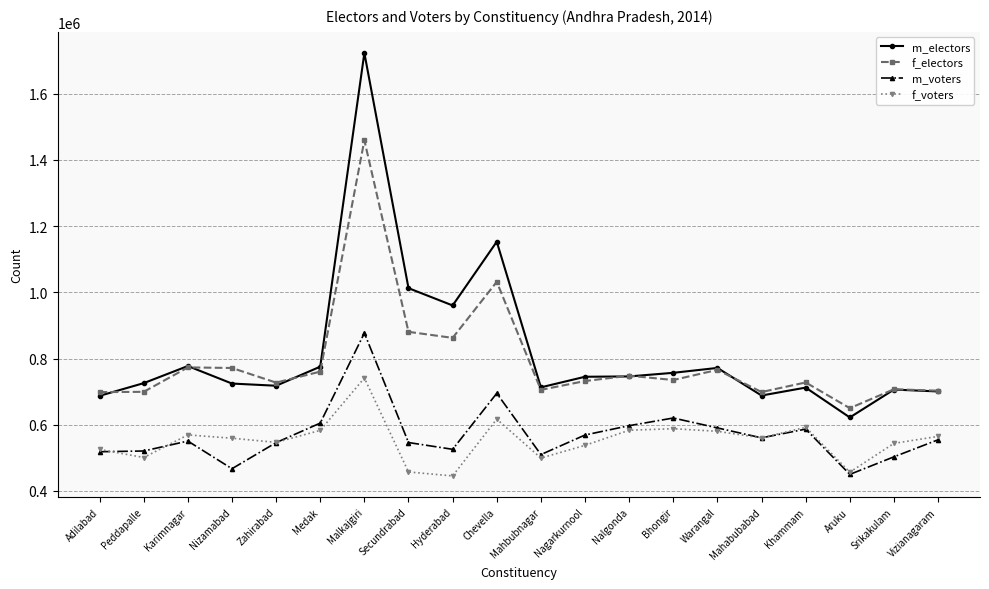

What is the sum of the m_voters values at Medak and Srikakulam?

1108158